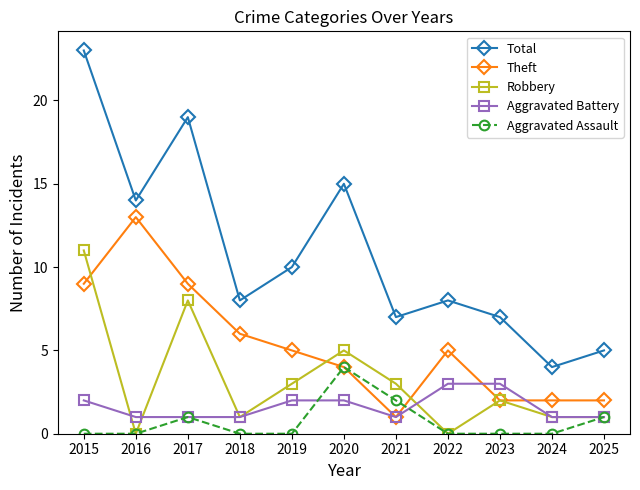

The value of Robbery at 2025 is 0. True or false?

False